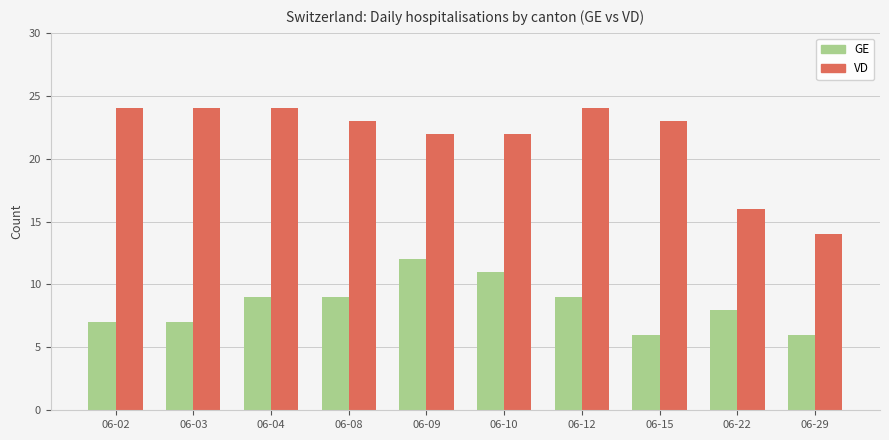

List the series in order of their peak value, lowest first.

GE, VD